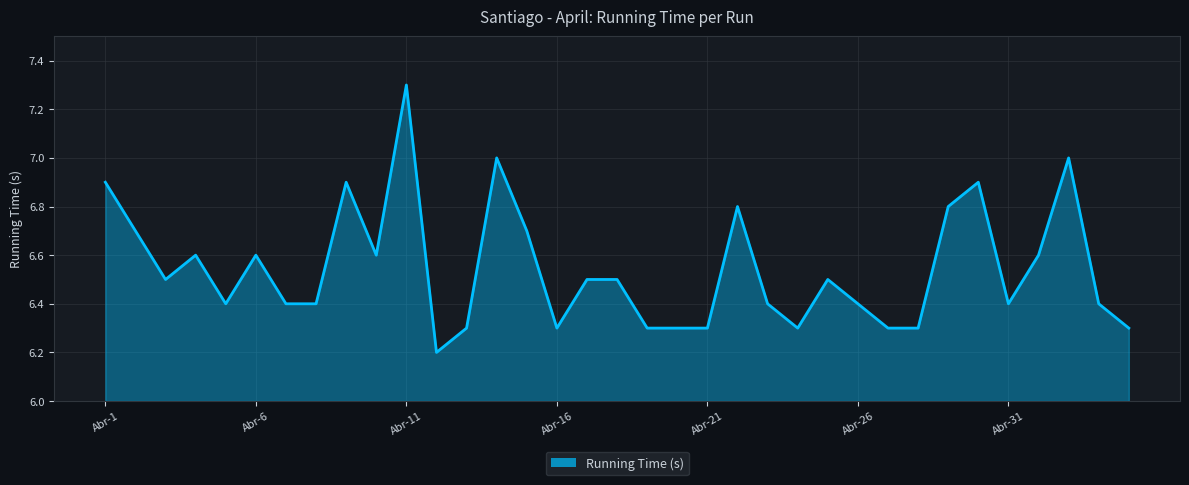

True or false: the data has more than 1 interior local peaks.

True